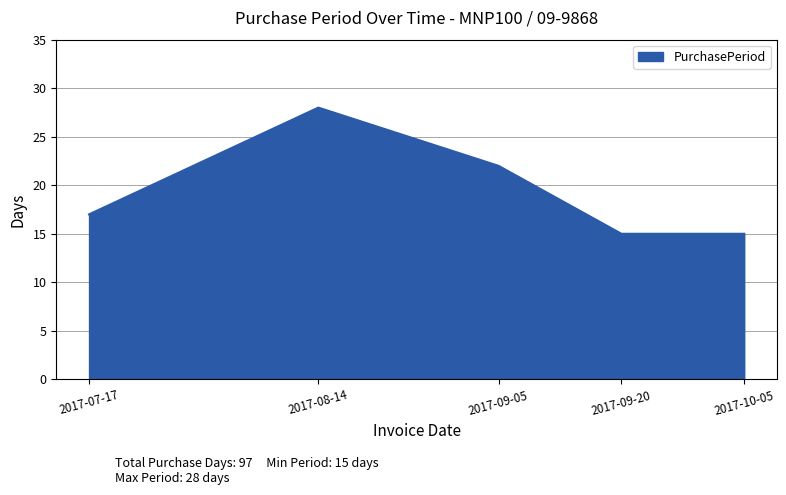

What is the average value?

19